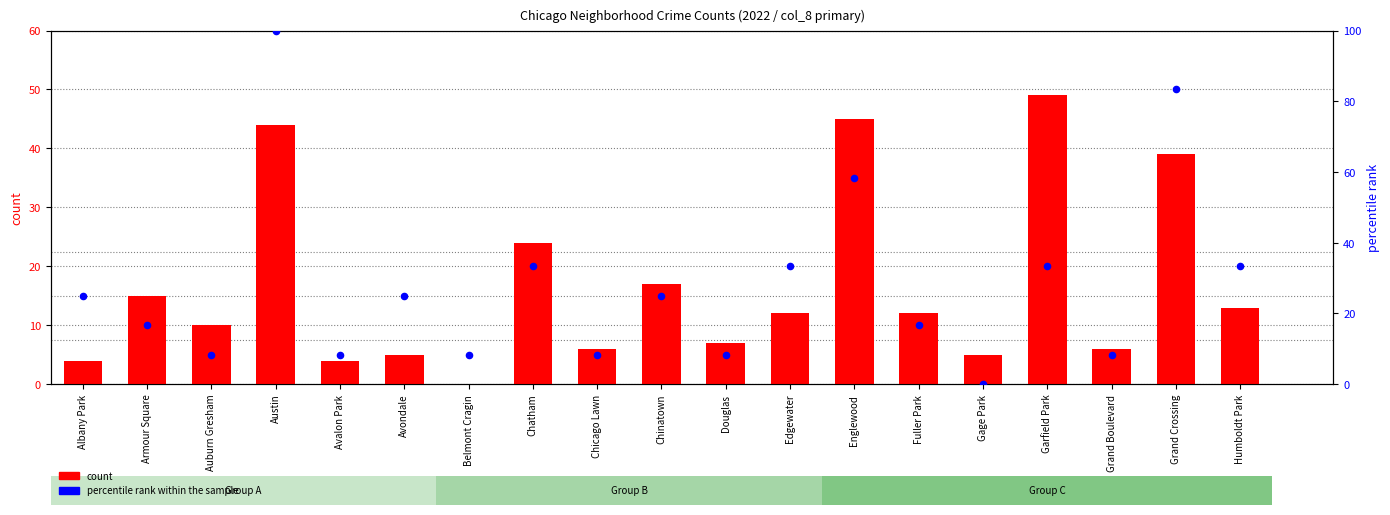

At which category is the sum across all series the highest?

Austin